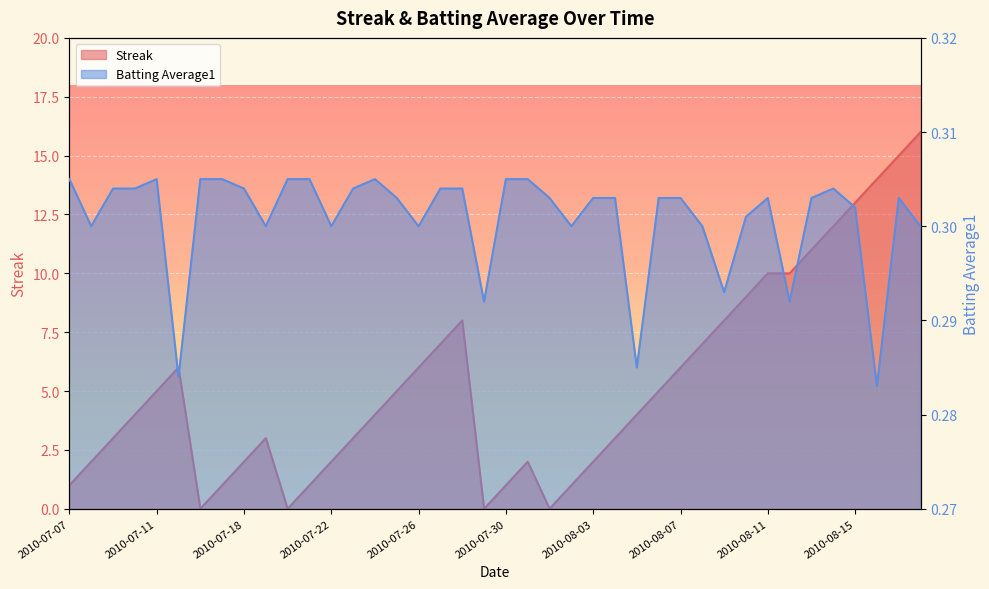

Does the chart display data point markers on the line(s)?

No